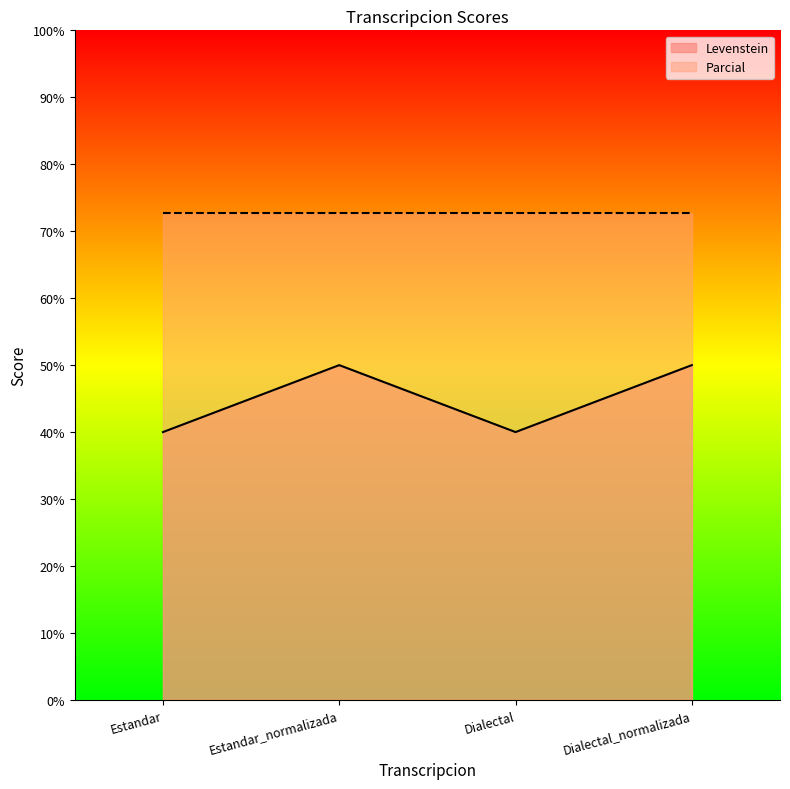

List the series in order of their overall mean, lowest first.

Levenstein, Parcial